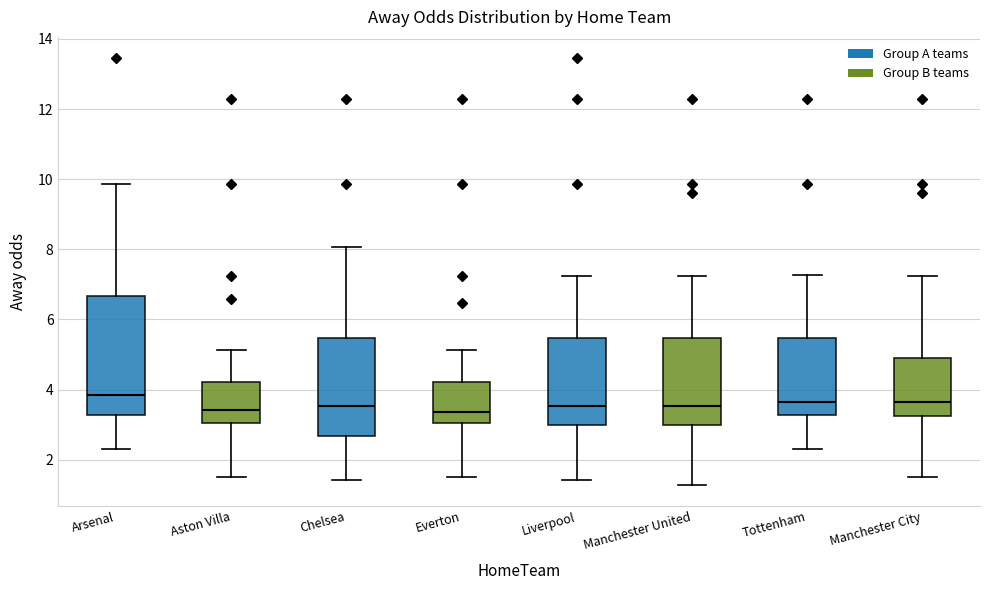

Where is the lower edge of the box for Everton on the y-axis? The values are not printed on the chart, so give them approximately, as read against the axis.

3.0